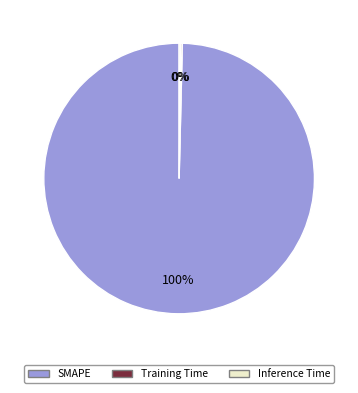

Is it true that SMAPE is 92% of the pie?

False